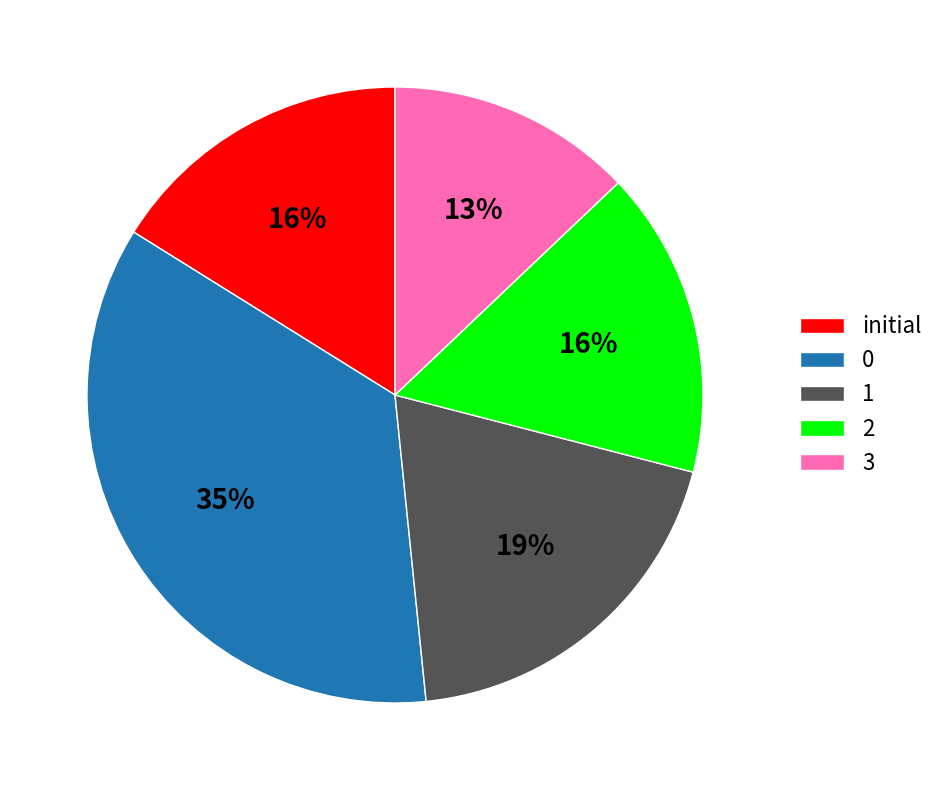

What is the smallest slice in the pie chart?

3